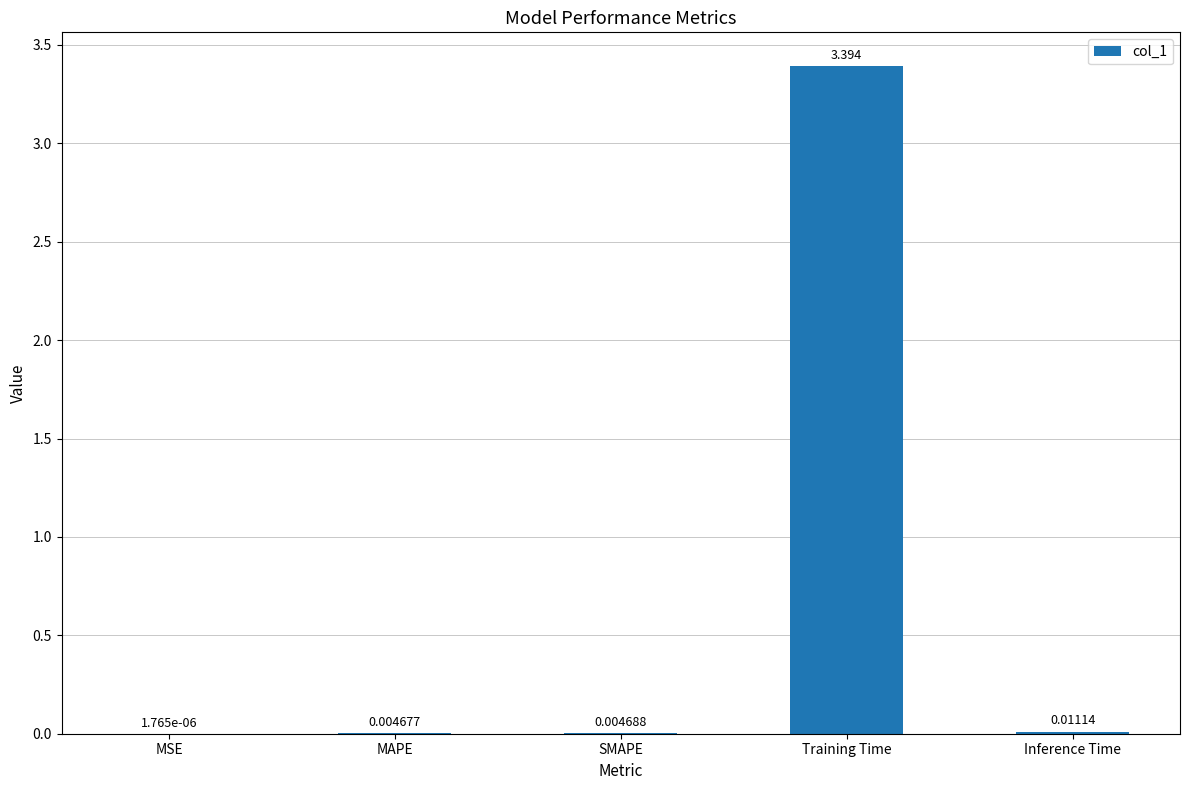

Between Inference Time and MSE, which is larger?

Inference Time